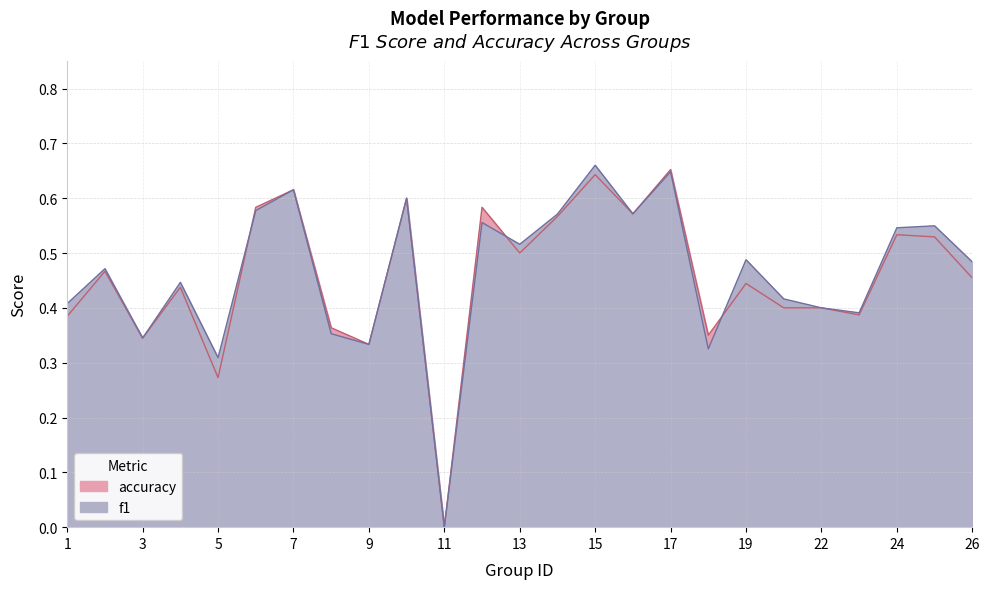

Which series has the largest total across all categories?

f1